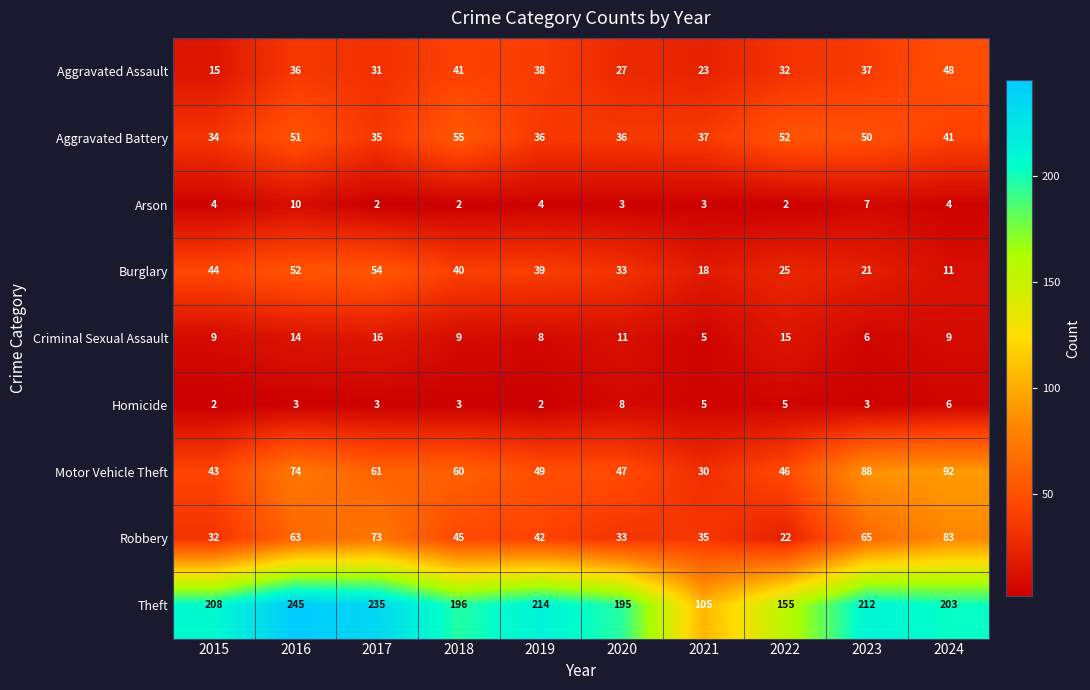

Where is Arson nearest to the value 6?

2023